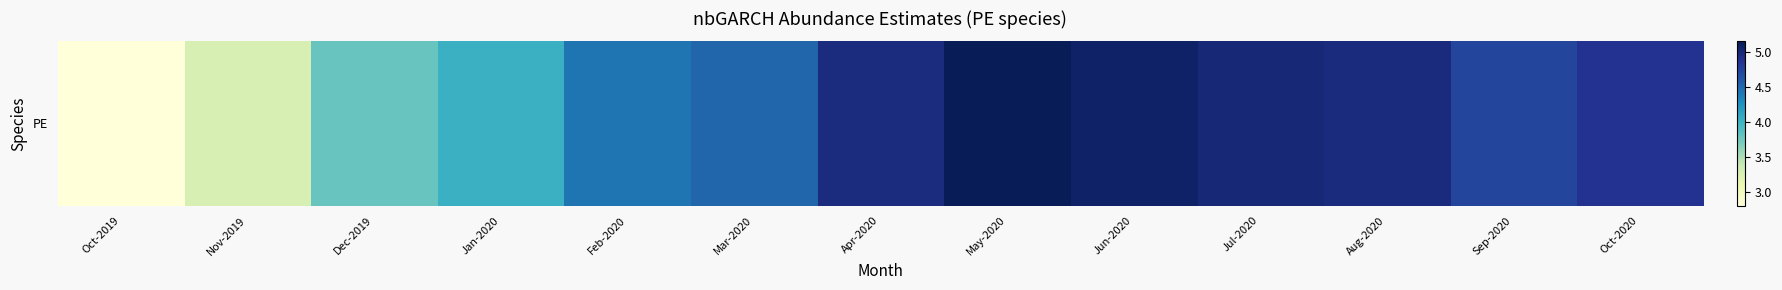

List the labels in order of value, smallest first.

Oct-2019, Nov-2019, Dec-2019, Jan-2020, Feb-2020, Mar-2020, Sep-2020, Oct-2020, Apr-2020, Aug-2020, Jul-2020, Jun-2020, May-2020